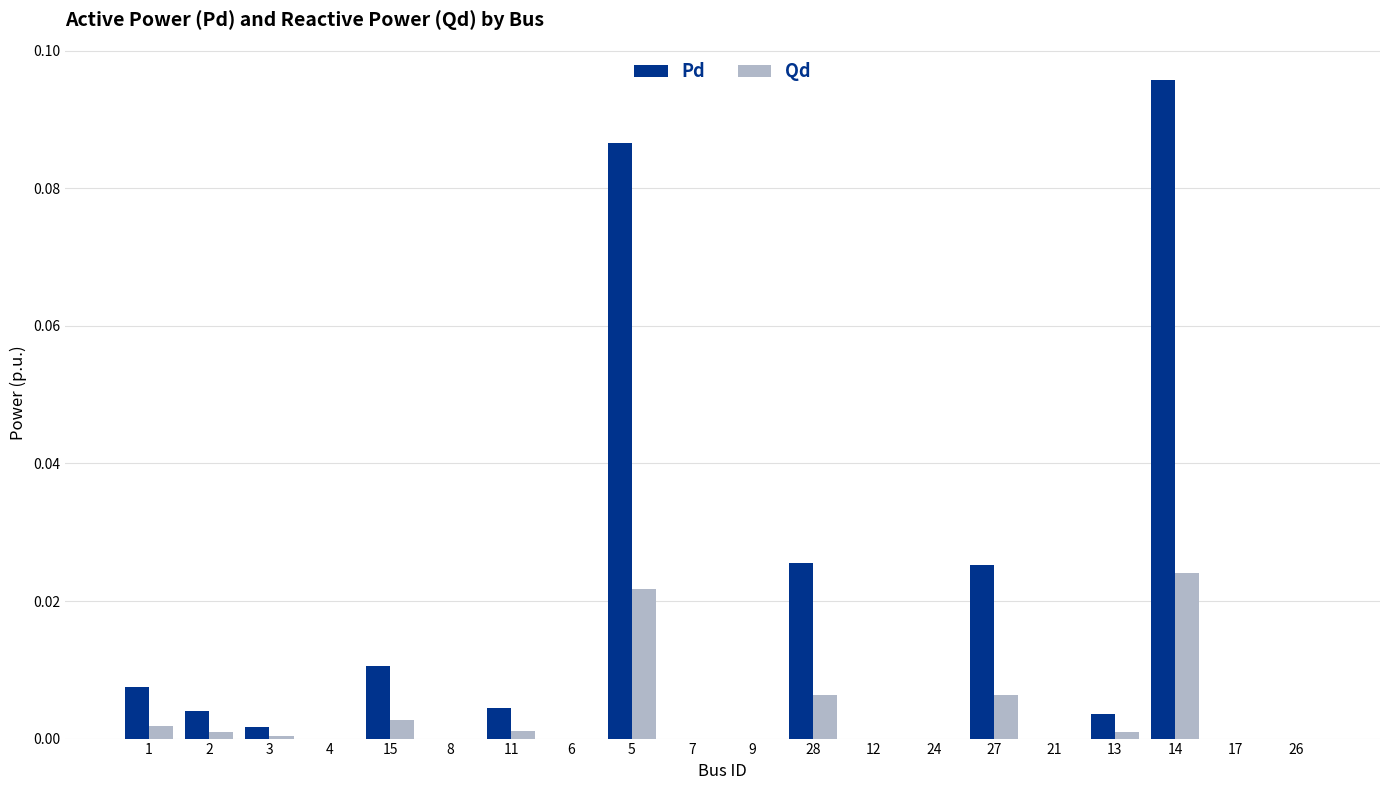

At which category is the sum across all series the highest?

14